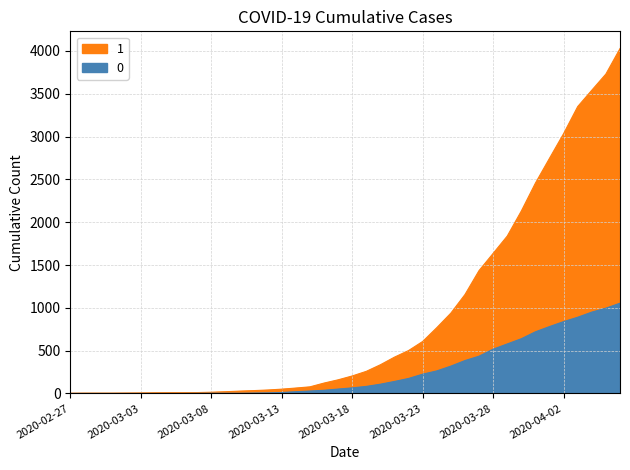

What is the approximate value of 1 at 2020-03-13, to the nearest 50?

50